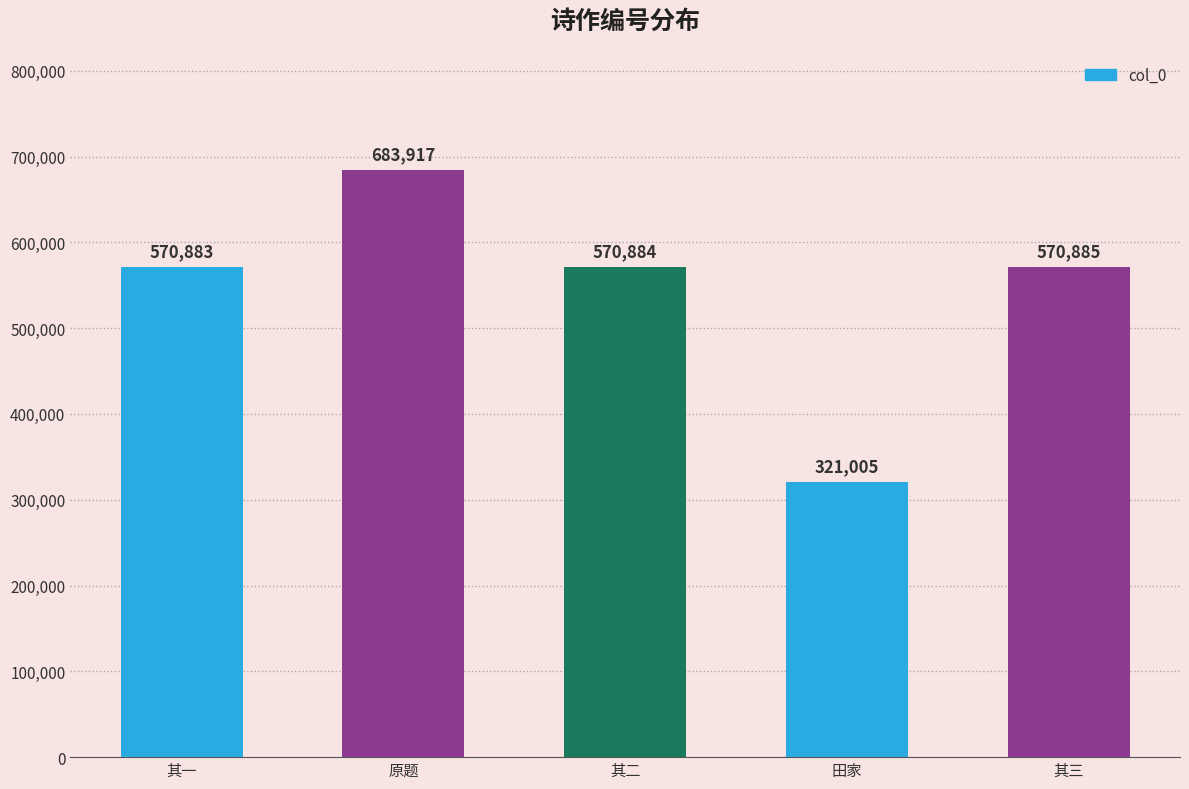

Reading left to right, list all the values displayed in this chart.

其一=570883	原题=683917	其二=570884	田家=321005	其三=570885